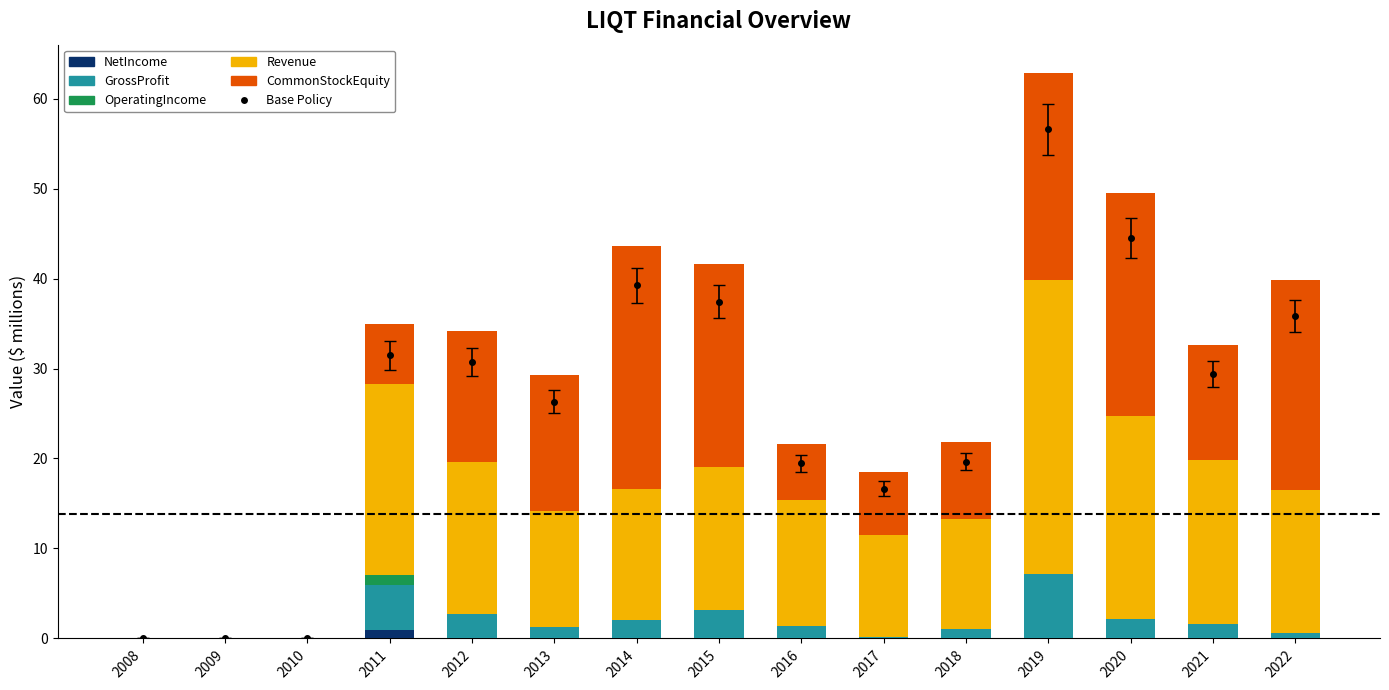

Reading left to right, transcribe all the data shown in this chart.

NetIncome: 0.0	0.0	0.0	0.9	0.0	0.0	0.0	0.0	0.0	0.0	0.0	0.0	0.0	0.0	0.0
GrossProfit: 0.0	0.0	0.0	5.0	2.7	1.3	2.1	3.2	1.4	0.2	1.1	7.2	2.1	1.6	0.6
OperatingIncome: 0.0	0.0	0.0	1.1	0.0	0.0	0.0	0.0	0.0	0.0	0.0	0.0	0.0	0.0	0.0
Revenue: 0.0	0.0	0.0	21.2	16.9	12.8	14.6	15.8	13.9	11.3	12.2	32.6	22.5	18.3	16.0
CommonStockEquity: 0.0	0.0	0.0	6.7	14.5	15.1	26.9	22.6	6.3	6.9	8.5	23.0	24.8	12.8	23.3